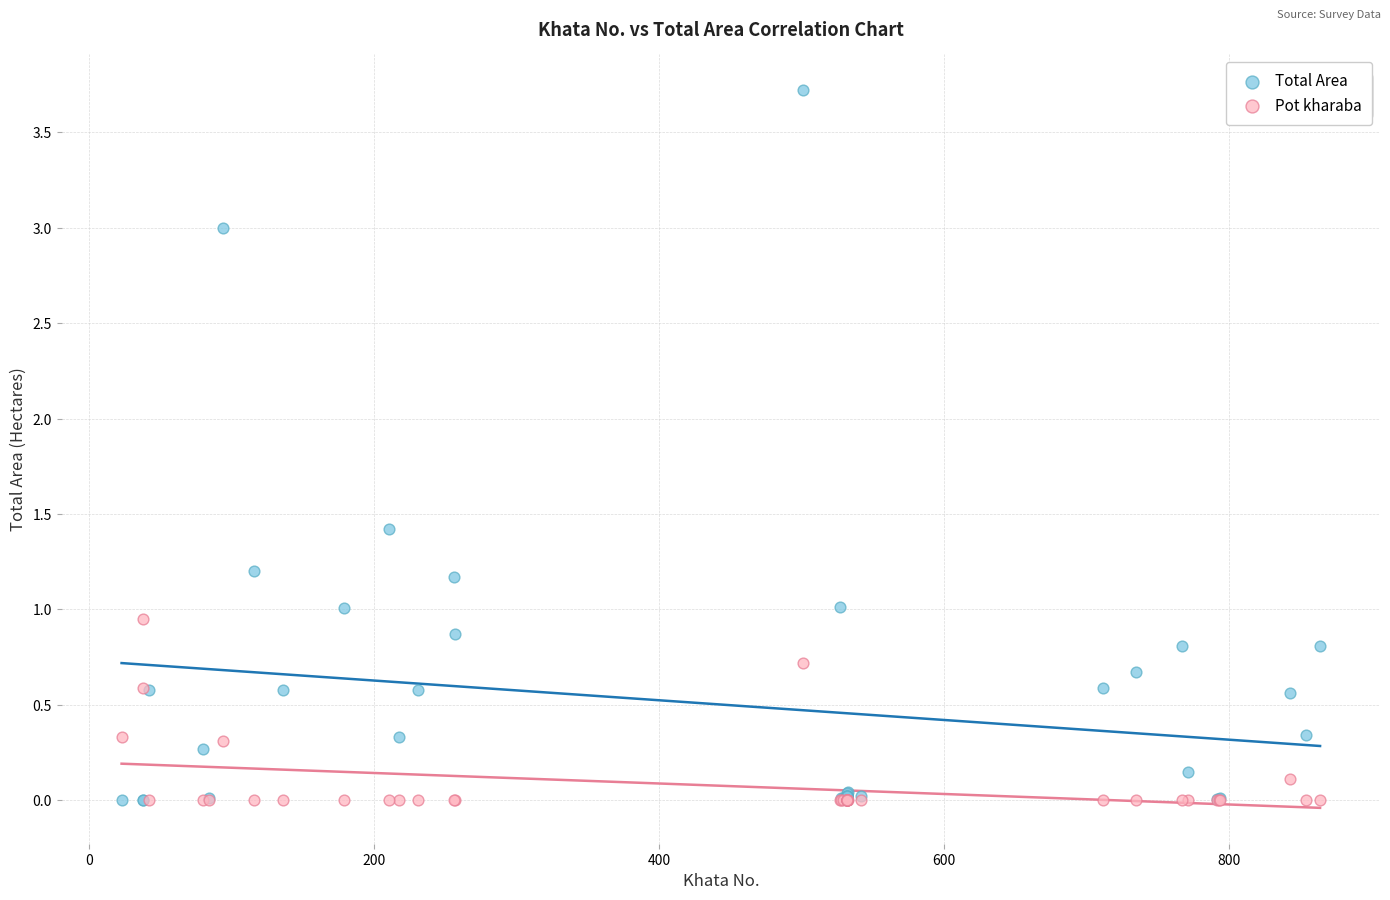

Which series reaches the maximum Y coordinate?

Total Area